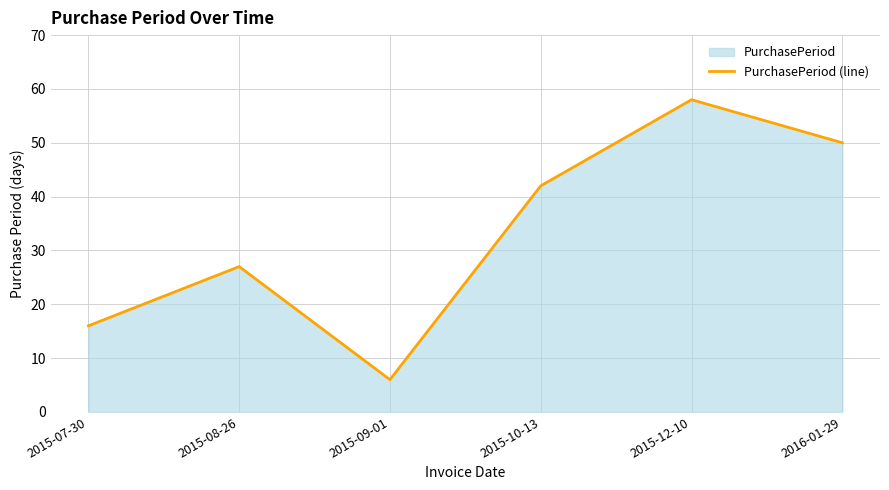

True or false: the data has more than 2 interior local peaks.

False